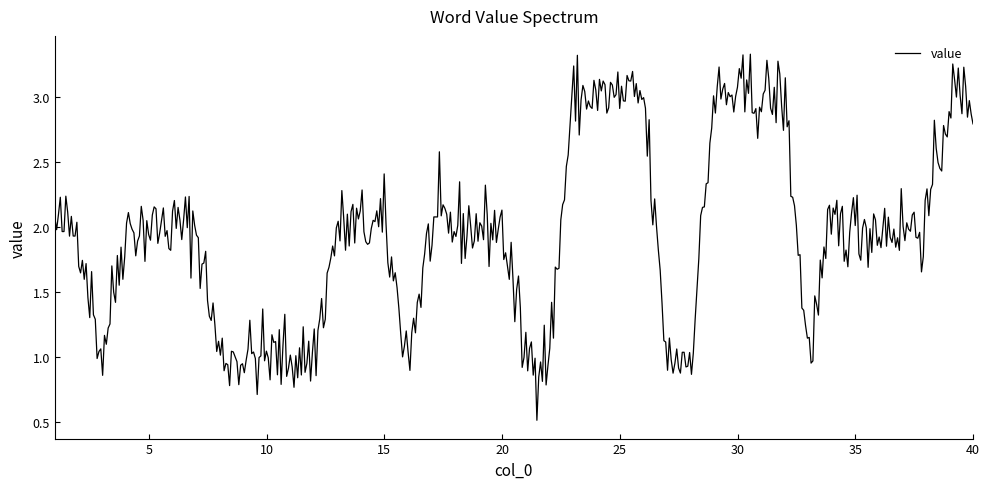

What is the minimum value shown in the chart?

0.5